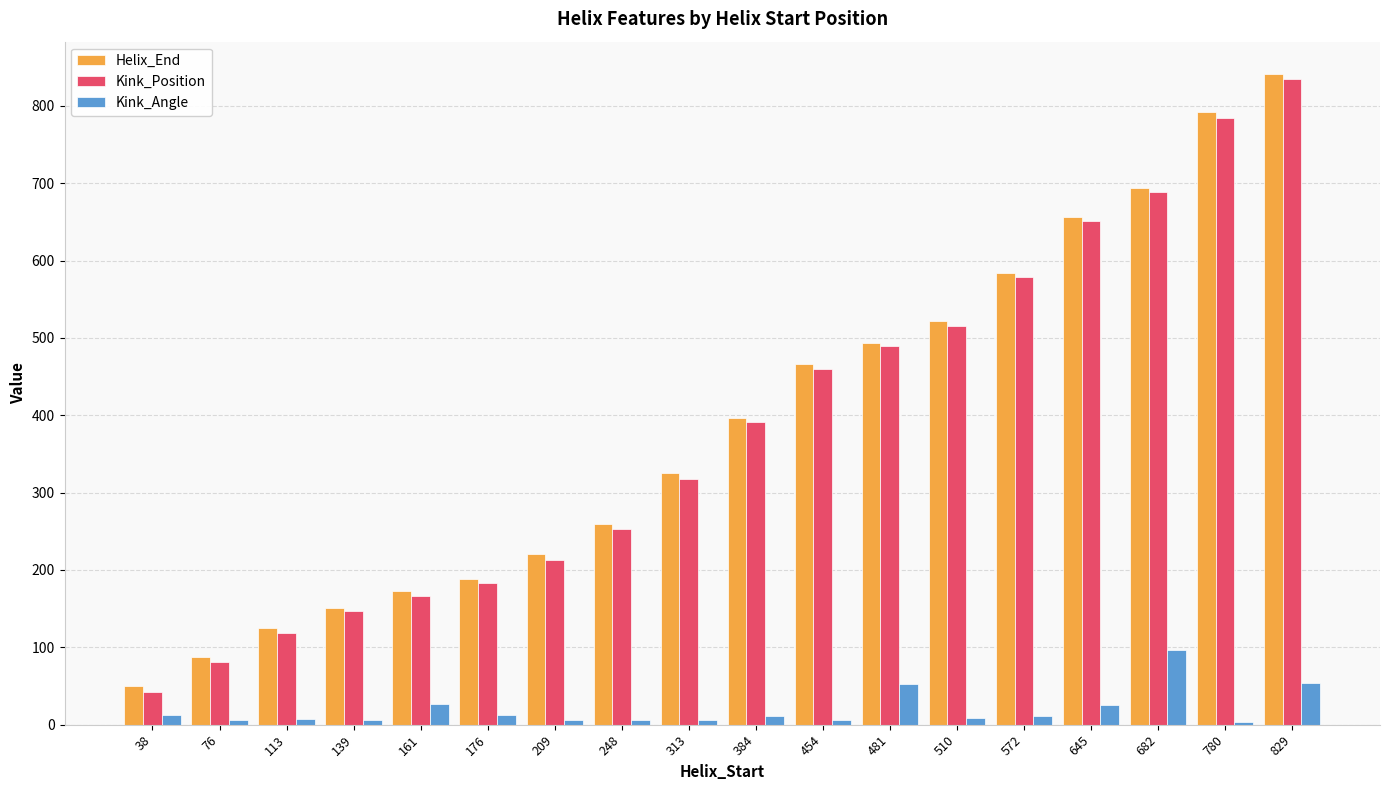

Where is Helix_End nearest to the value 445?

454